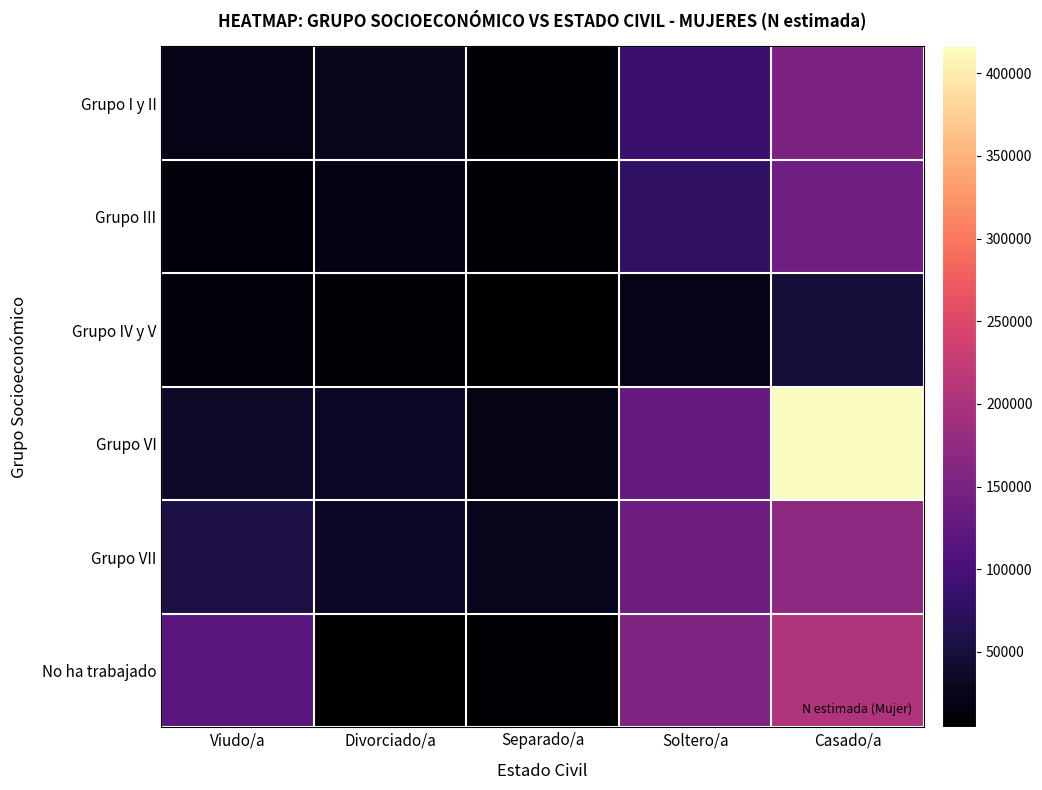

What is the spread (max minus min) of values at Divorciado/a?

28417